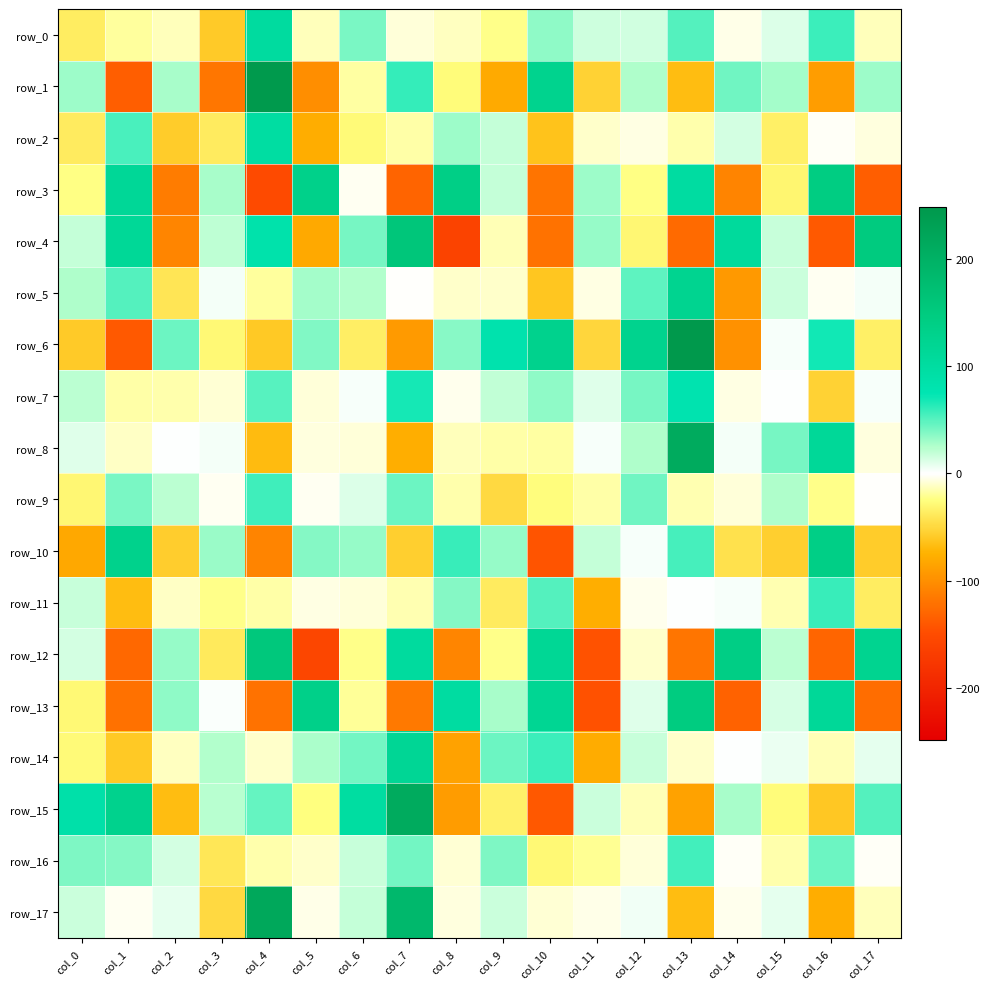

What is the total value across all series at col_2?

-315.1